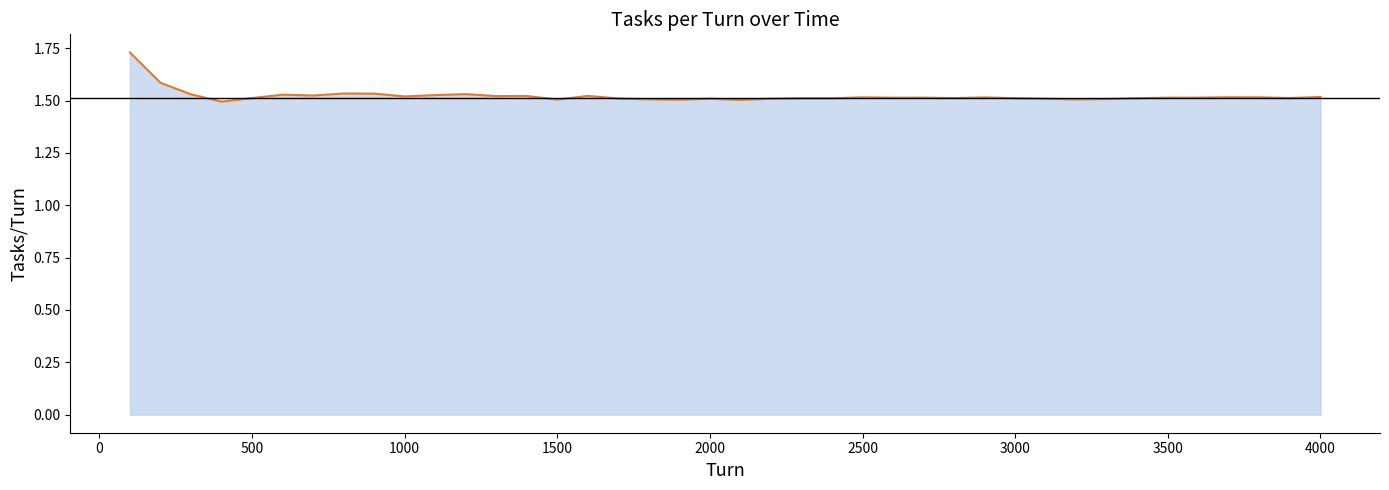

The chart shows a value of 1.5 at 3000. True or false?

True